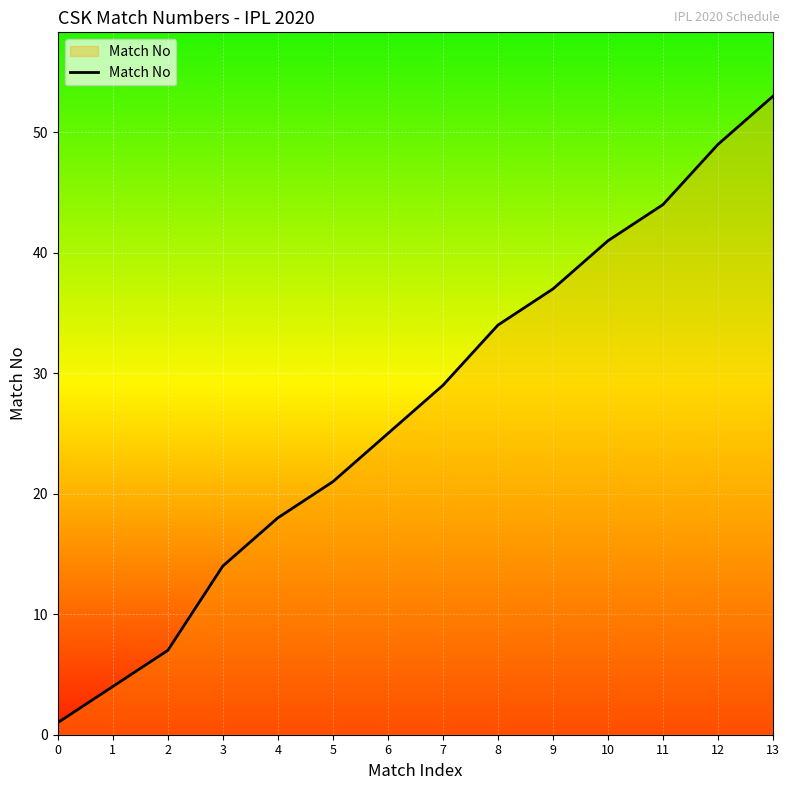

The value at 12 is 74. True or false?

False